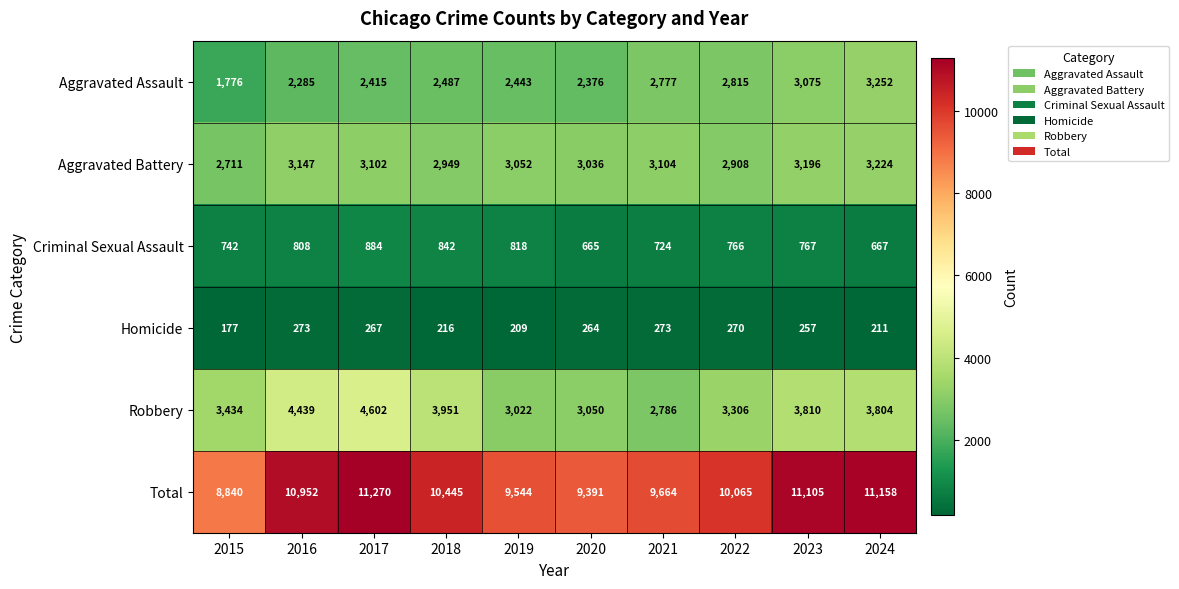

The value of Aggravated Battery at 2020 is 1175. True or false?

False